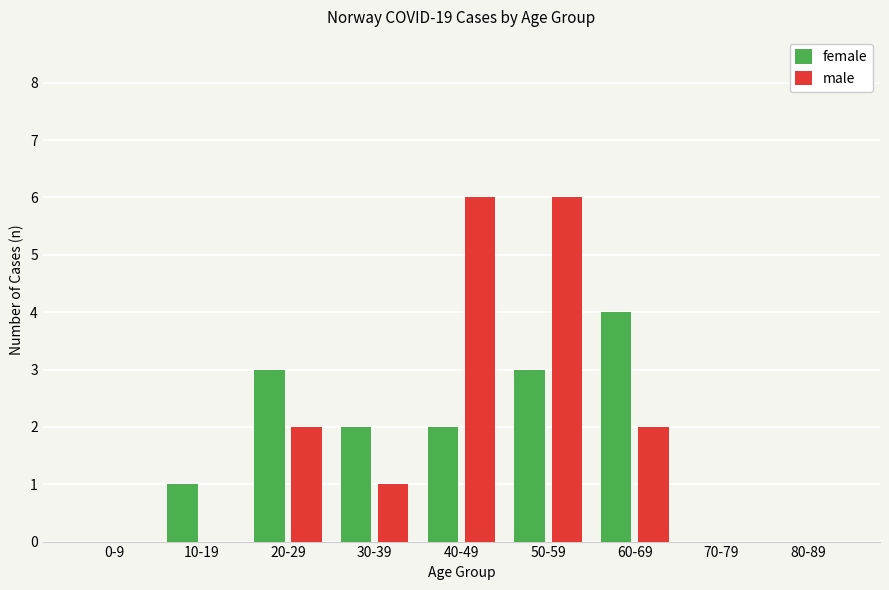

What is the total value across all series at 20-29?

5